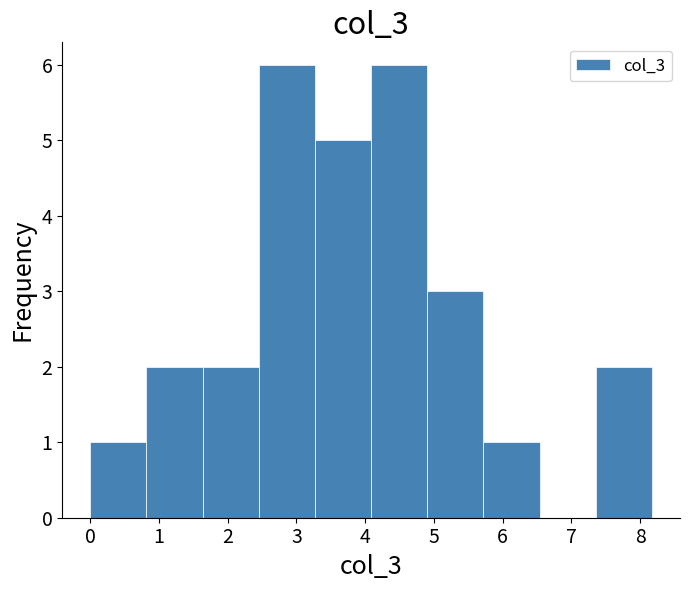

Reading left to right, list every bar in this chart as the range it spans on the x-axis followed by its height. Neither the bar edges nor the heights are printed on the chart, so give them approximately, as read against the axes.

0.0 to 0.8: 1
0.8 to 1.6: 2
1.6 to 2.5: 2
2.5 to 3.3: 6
3.3 to 4.1: 5
4.1 to 4.9: 6
4.9 to 5.7: 3
5.7 to 6.5: 1
6.5 to 7.4: 0
7.4 to 8.2: 2